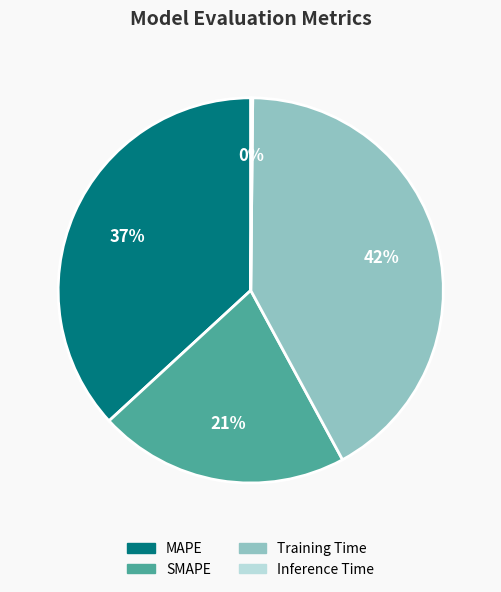

To the nearest percent, what portion does MAPE represent?

37%